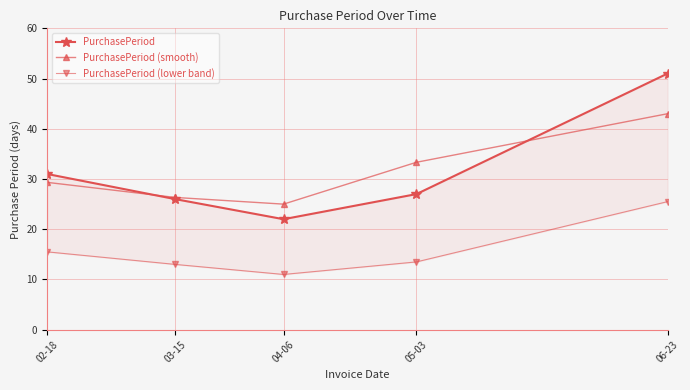

Reading left to right, extract all data points from this chart.

PurchasePeriod: 02-18=31.0	03-15=26.0	04-06=22.0	05-03=27.0	06-23=51.0
PurchasePeriod (smooth): 02-18=29.3	03-15=26.3	04-06=25.0	05-03=33.3	06-23=43.0
PurchasePeriod (lower band): 02-18=15.5	03-15=13.0	04-06=11.0	05-03=13.5	06-23=25.5